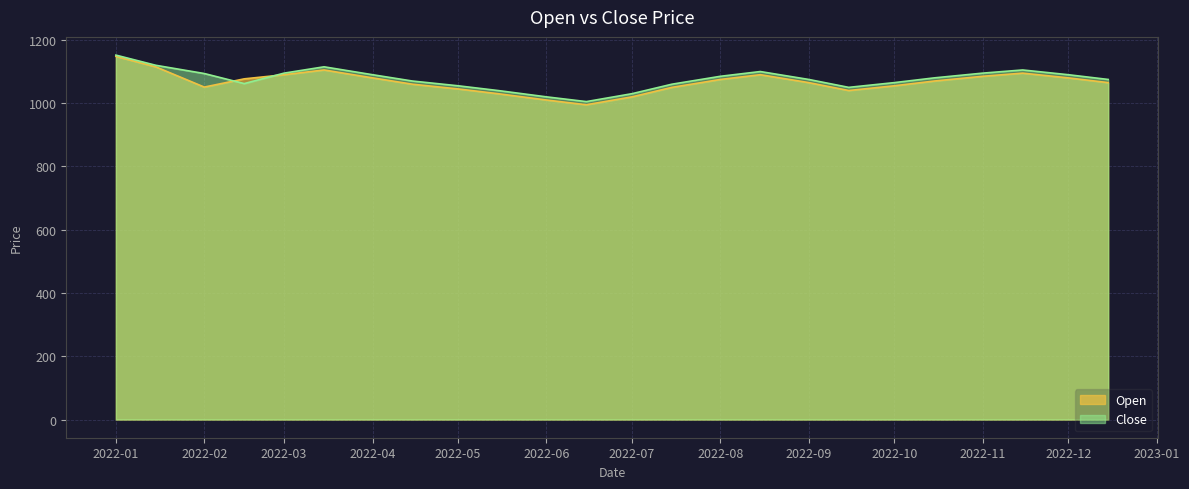

Which series has the largest total across all categories?

Close